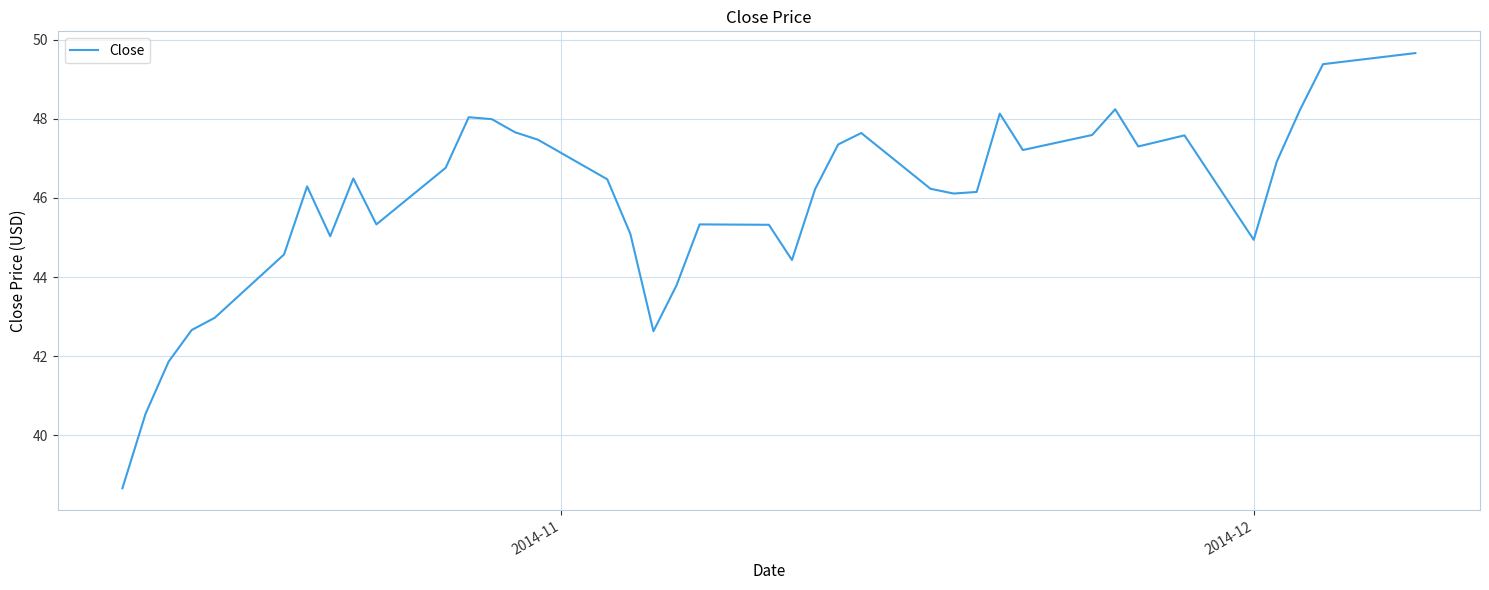

What is the smallest value displayed?

38.7